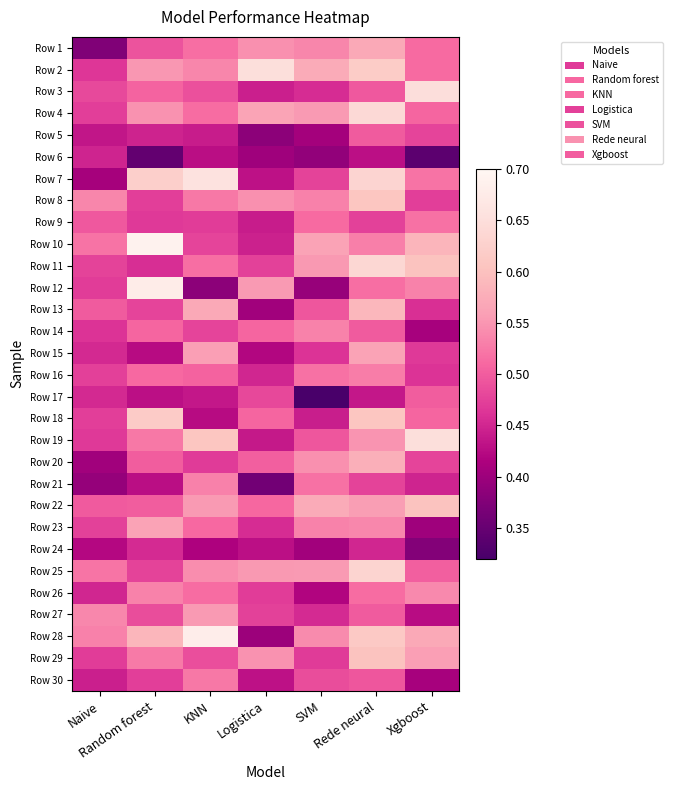

Reading right to left, extract all data points from this chart.

Row 1: Xgboost=0.5	Rede neural=0.6	SVM=0.5	Logistica=0.5	KNN=0.5	Random forest=0.5	Naive=0.4
Row 2: Xgboost=0.5	Rede neural=0.6	SVM=0.6	Logistica=0.7	KNN=0.5	Random forest=0.6	Naive=0.5
Row 3: Xgboost=0.6	Rede neural=0.5	SVM=0.5	Logistica=0.4	KNN=0.5	Random forest=0.5	Naive=0.5
Row 4: Xgboost=0.5	Rede neural=0.6	SVM=0.6	Logistica=0.6	KNN=0.5	Random forest=0.5	Naive=0.5
Row 5: Xgboost=0.5	Rede neural=0.5	SVM=0.4	Logistica=0.4	KNN=0.4	Random forest=0.4	Naive=0.4
Row 6: Xgboost=0.3	Rede neural=0.4	SVM=0.4	Logistica=0.4	KNN=0.4	Random forest=0.3	Naive=0.4
Row 7: Xgboost=0.5	Rede neural=0.6	SVM=0.5	Logistica=0.4	KNN=0.7	Random forest=0.6	Naive=0.4
Row 8: Xgboost=0.5	Rede neural=0.6	SVM=0.5	Logistica=0.5	KNN=0.5	Random forest=0.5	Naive=0.5
Row 9: Xgboost=0.5	Rede neural=0.5	SVM=0.5	Logistica=0.4	KNN=0.5	Random forest=0.5	Naive=0.5
Row 10: Xgboost=0.6	Rede neural=0.5	SVM=0.6	Logistica=0.4	KNN=0.5	Random forest=0.7	Naive=0.5
Row 11: Xgboost=0.6	Rede neural=0.6	SVM=0.6	Logistica=0.5	KNN=0.5	Random forest=0.5	Naive=0.5
Row 12: Xgboost=0.5	Rede neural=0.5	SVM=0.4	Logistica=0.6	KNN=0.4	Random forest=0.7	Naive=0.5
Row 13: Xgboost=0.5	Rede neural=0.6	SVM=0.5	Logistica=0.4	KNN=0.6	Random forest=0.5	Naive=0.5
Row 14: Xgboost=0.4	Rede neural=0.5	SVM=0.5	Logistica=0.5	KNN=0.5	Random forest=0.5	Naive=0.5
Row 15: Xgboost=0.5	Rede neural=0.6	SVM=0.5	Logistica=0.4	KNN=0.6	Random forest=0.4	Naive=0.5
Row 16: Xgboost=0.5	Rede neural=0.5	SVM=0.5	Logistica=0.5	KNN=0.5	Random forest=0.5	Naive=0.5
Row 17: Xgboost=0.5	Rede neural=0.4	SVM=0.3	Logistica=0.5	KNN=0.4	Random forest=0.4	Naive=0.5
Row 18: Xgboost=0.5	Rede neural=0.6	SVM=0.4	Logistica=0.5	KNN=0.4	Random forest=0.6	Naive=0.5
Row 19: Xgboost=0.6	Rede neural=0.5	SVM=0.5	Logistica=0.4	KNN=0.6	Random forest=0.5	Naive=0.5
Row 20: Xgboost=0.5	Rede neural=0.6	SVM=0.5	Logistica=0.5	KNN=0.5	Random forest=0.5	Naive=0.4
Row 21: Xgboost=0.4	Rede neural=0.5	SVM=0.5	Logistica=0.4	KNN=0.5	Random forest=0.4	Naive=0.4
Row 22: Xgboost=0.6	Rede neural=0.6	SVM=0.6	Logistica=0.5	KNN=0.6	Random forest=0.5	Naive=0.5
Row 23: Xgboost=0.4	Rede neural=0.5	SVM=0.5	Logistica=0.5	KNN=0.5	Random forest=0.6	Naive=0.5
Row 24: Xgboost=0.4	Rede neural=0.4	SVM=0.4	Logistica=0.4	KNN=0.4	Random forest=0.5	Naive=0.4
Row 25: Xgboost=0.5	Rede neural=0.6	SVM=0.6	Logistica=0.6	KNN=0.5	Random forest=0.5	Naive=0.5
Row 26: Xgboost=0.5	Rede neural=0.5	SVM=0.4	Logistica=0.5	KNN=0.5	Random forest=0.5	Naive=0.5
Row 27: Xgboost=0.4	Rede neural=0.5	SVM=0.5	Logistica=0.5	KNN=0.6	Random forest=0.5	Naive=0.5
Row 28: Xgboost=0.6	Rede neural=0.6	SVM=0.5	Logistica=0.4	KNN=0.7	Random forest=0.6	Naive=0.5
Row 29: Xgboost=0.6	Rede neural=0.6	SVM=0.5	Logistica=0.5	KNN=0.5	Random forest=0.5	Naive=0.5
Row 30: Xgboost=0.4	Rede neural=0.5	SVM=0.5	Logistica=0.4	KNN=0.5	Random forest=0.5	Naive=0.4